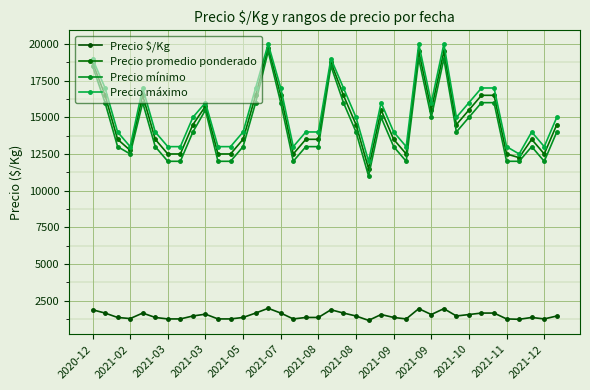

How many lines are shown in the chart?

4